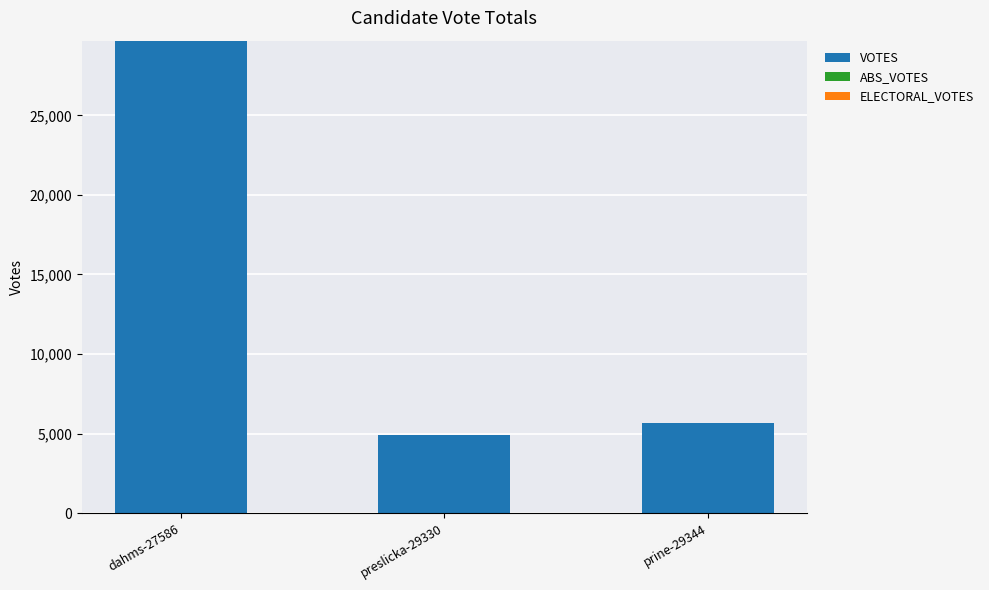

Reading left to right, list all the values displayed in this chart.

dahms-27586=29696	preslicka-29330=4880	prine-29344=5654